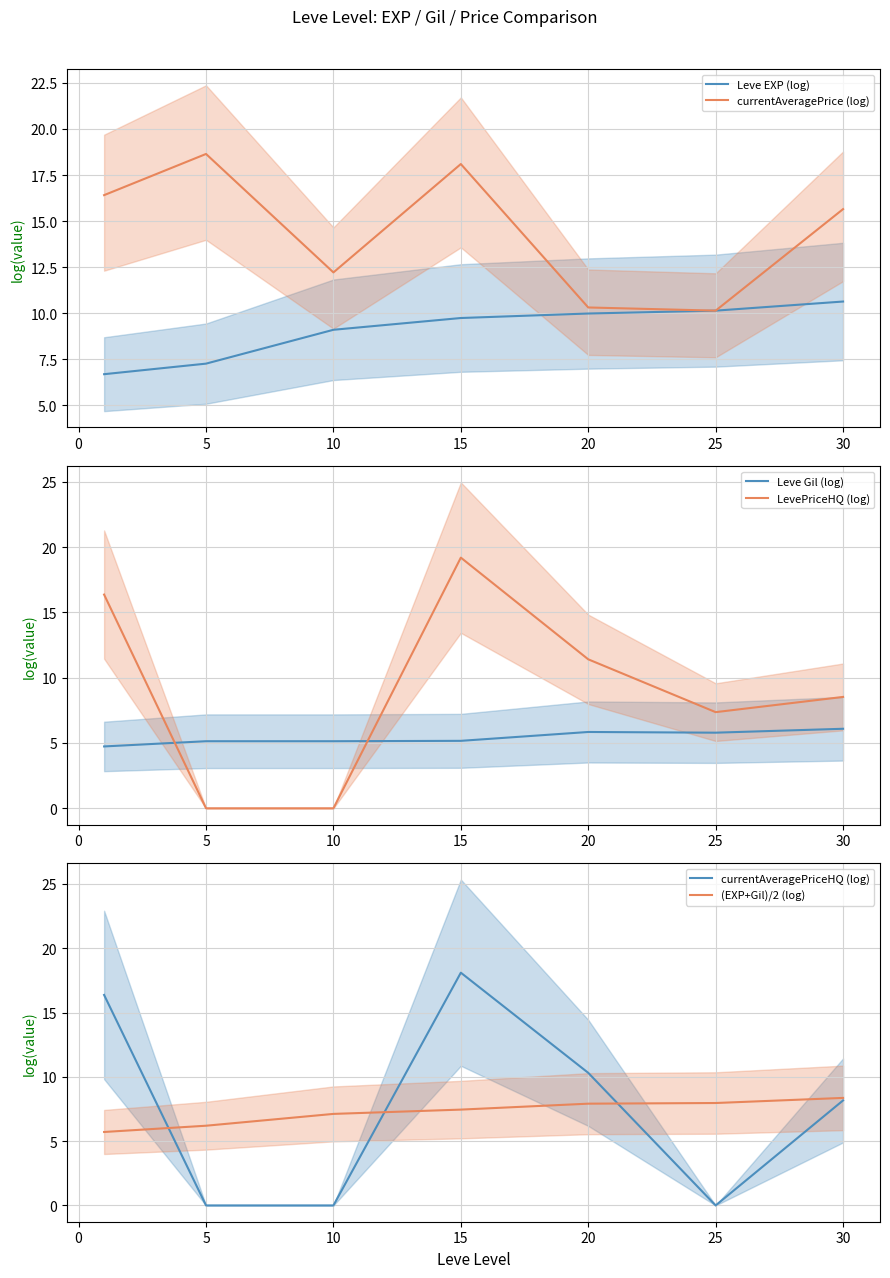

What is the maximum value for currentAveragePrice (log)?

18.6